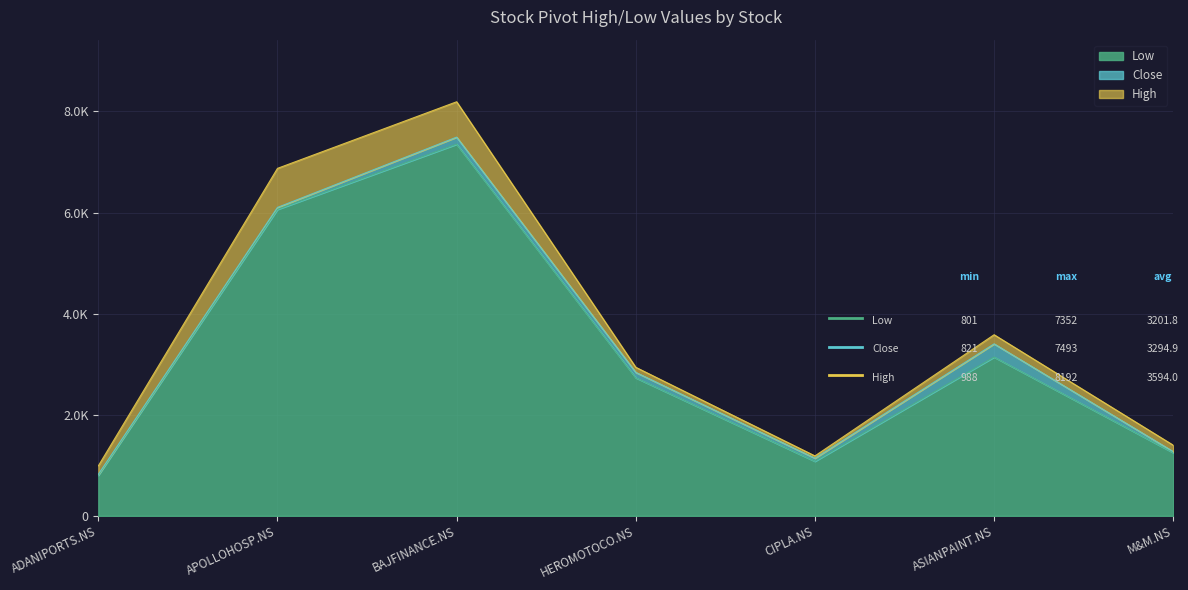

Is it true that Close equals 833.7 at ASIANPAINT.NS?

False